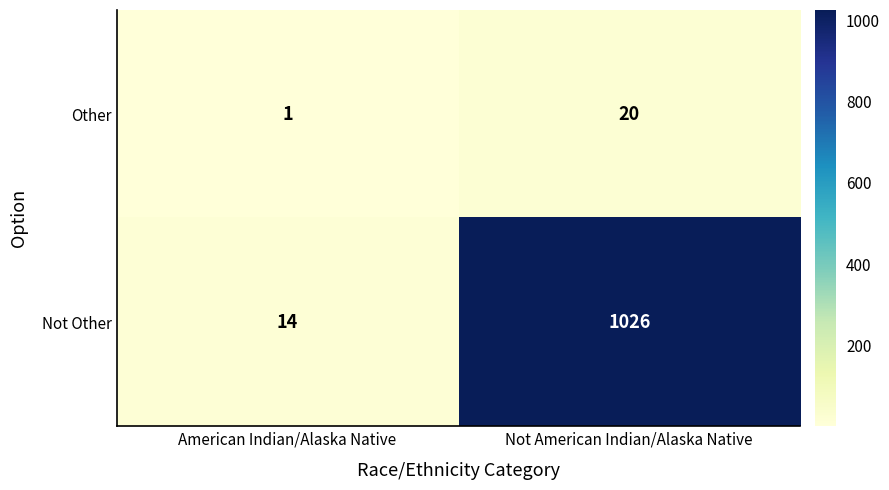

What is the sum of the Not Other values at American Indian/Alaska Native and Not American Indian/Alaska Native?

1040